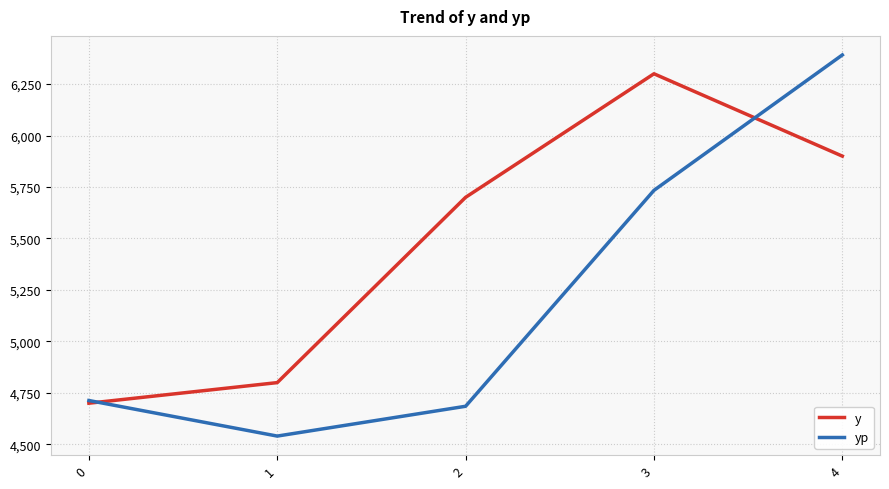

List the labels in order of y value, smallest first.

0, 1, 2, 4, 3